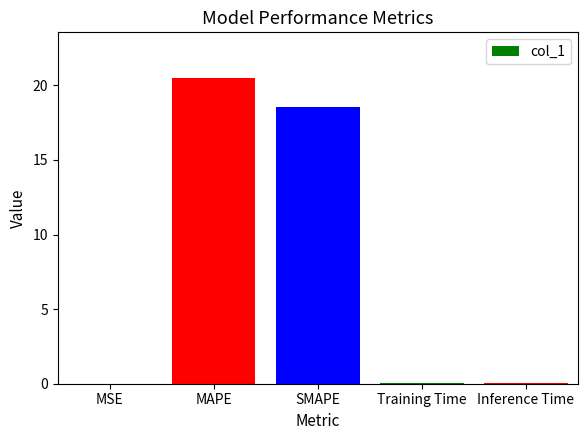

What is the greatest value displayed?

20.5